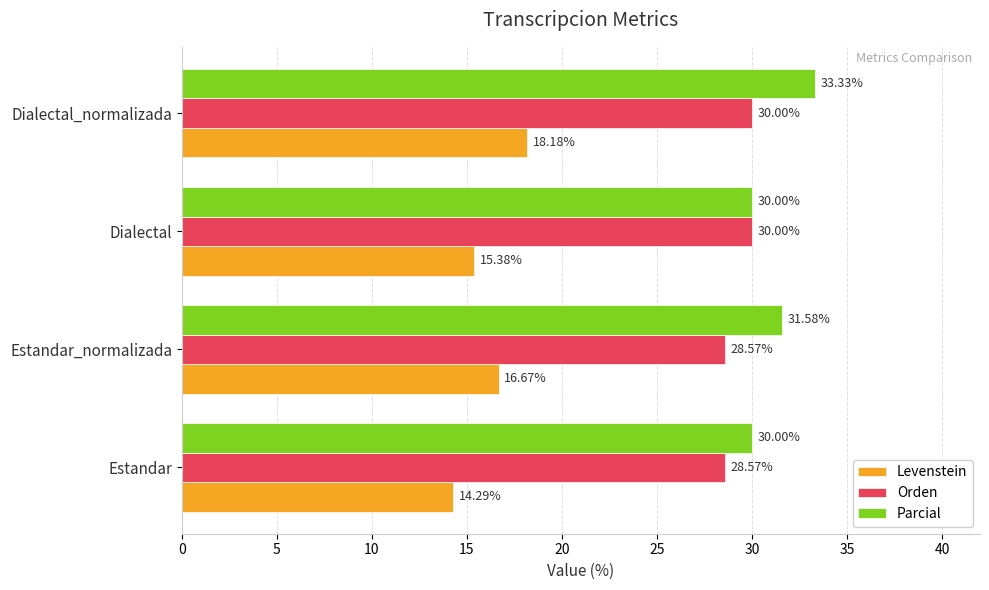

What is the difference between the maximum and second lowest values in the Levenstein series?

2.8